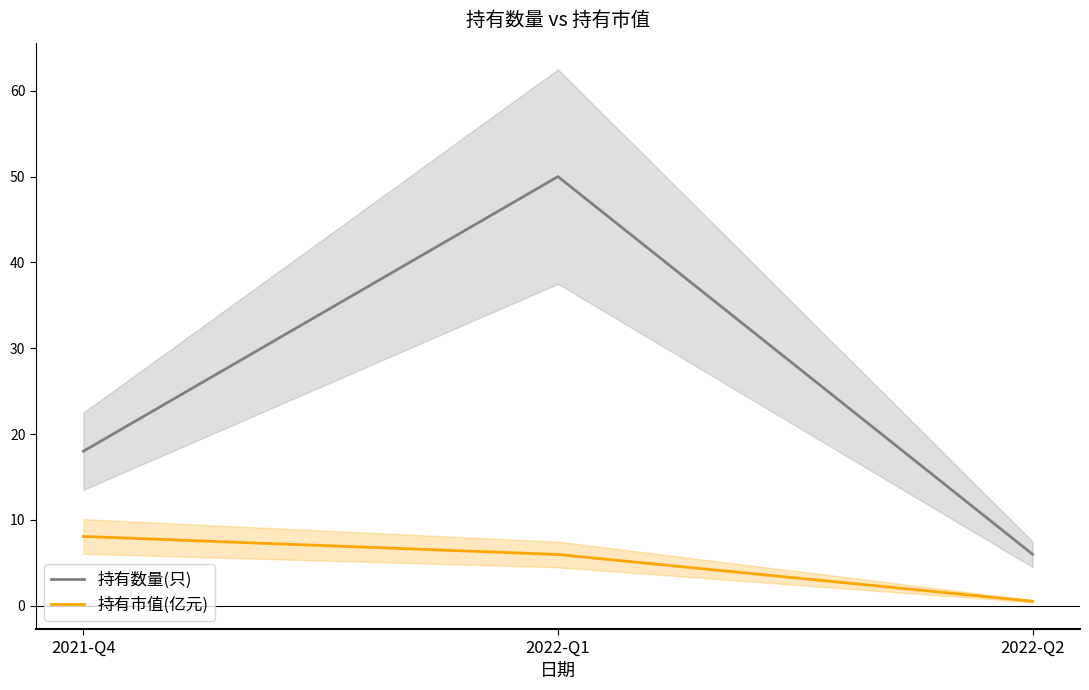

At which label is 持有市值(亿元) closest to 4?

2022-Q1